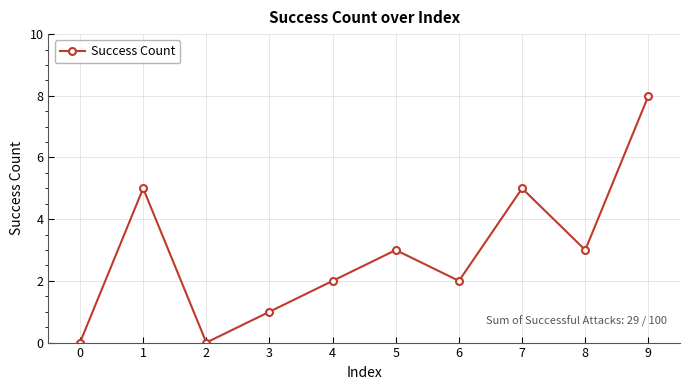

The chart shows a value of 7 at 7. True or false?

False